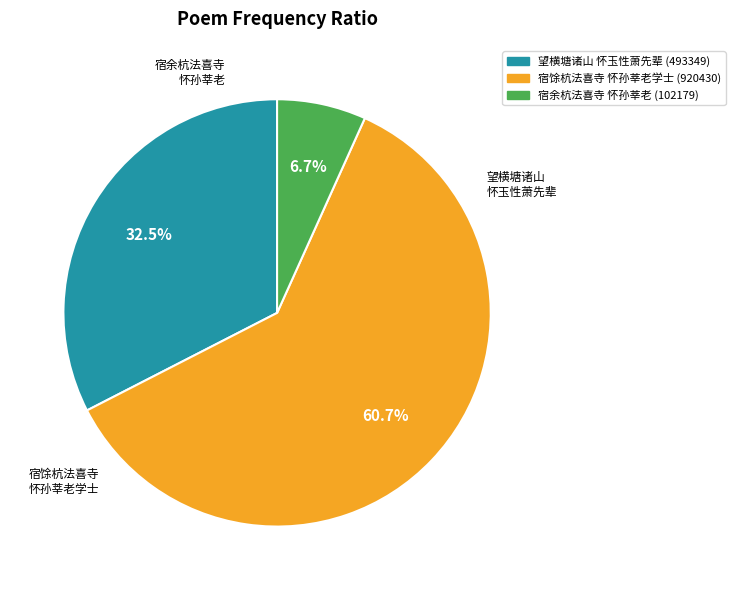

To the nearest percent, what is the difference between the largest and smallest slice percentages?

54%